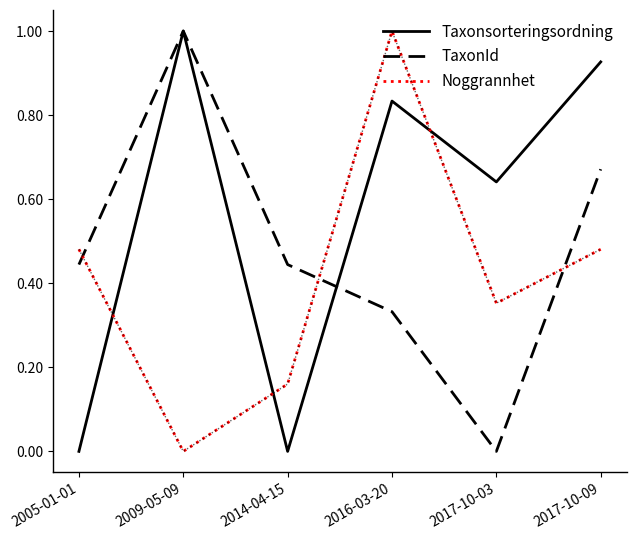

What position from the left is 2017-10-03?

5